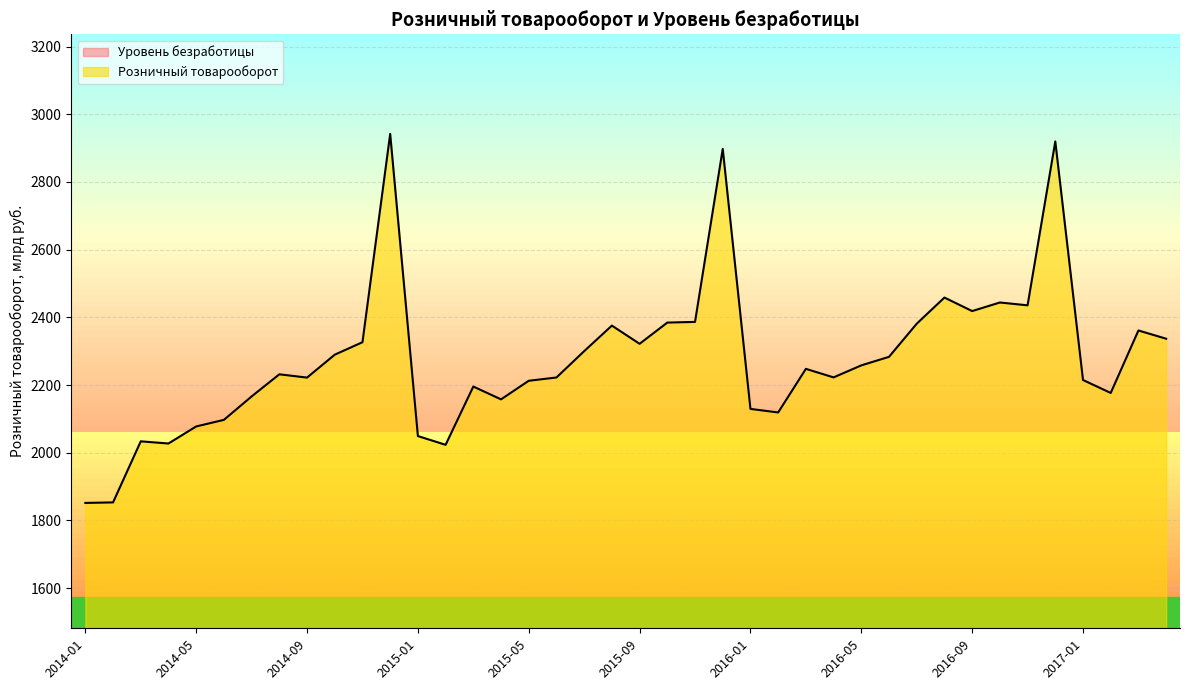

Which series has the largest total across all categories?

Розничный товарооборот